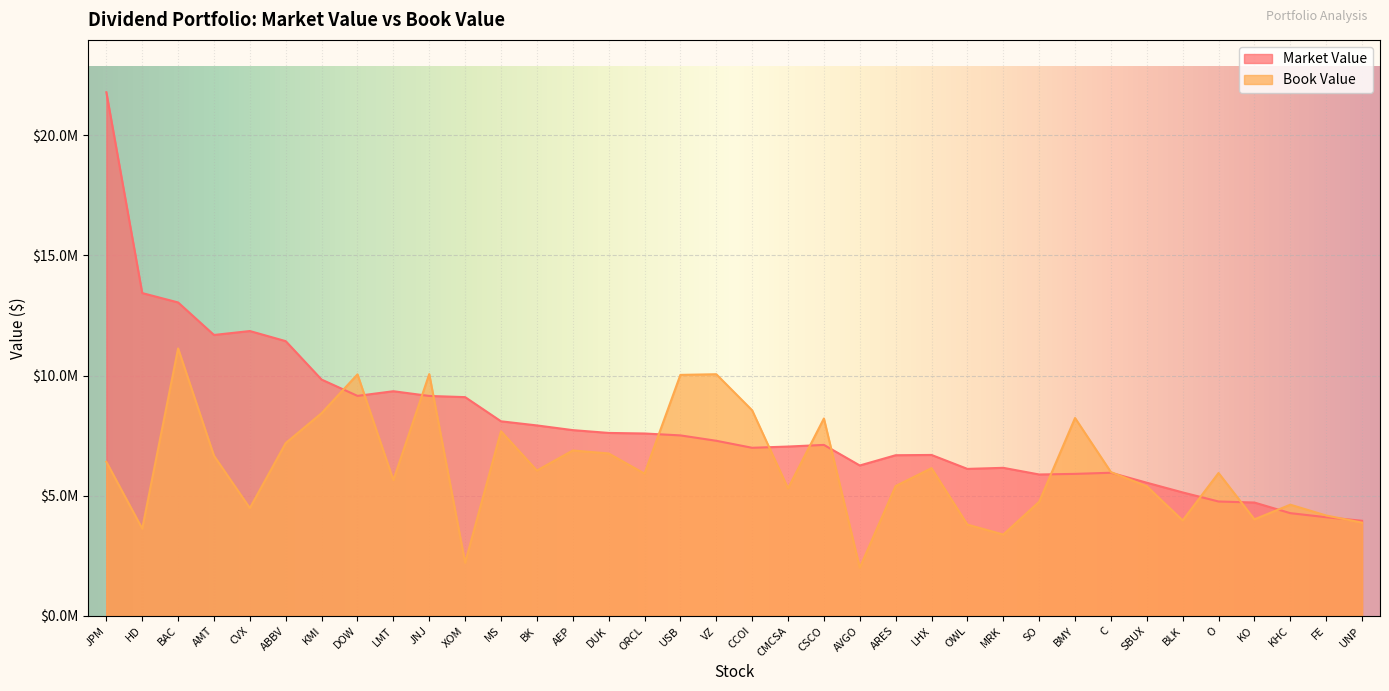

Between which two adjacent categories do Market Value and Book Value first intersect?

KMI and DOW